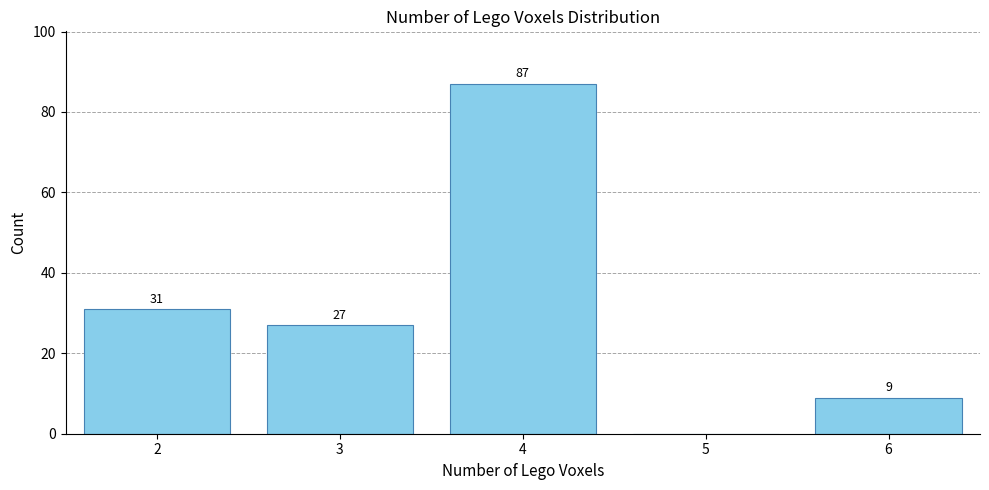

Reading left to right, transcribe all the data shown in this chart.

2=31	3=27	4=87	5=0	6=9